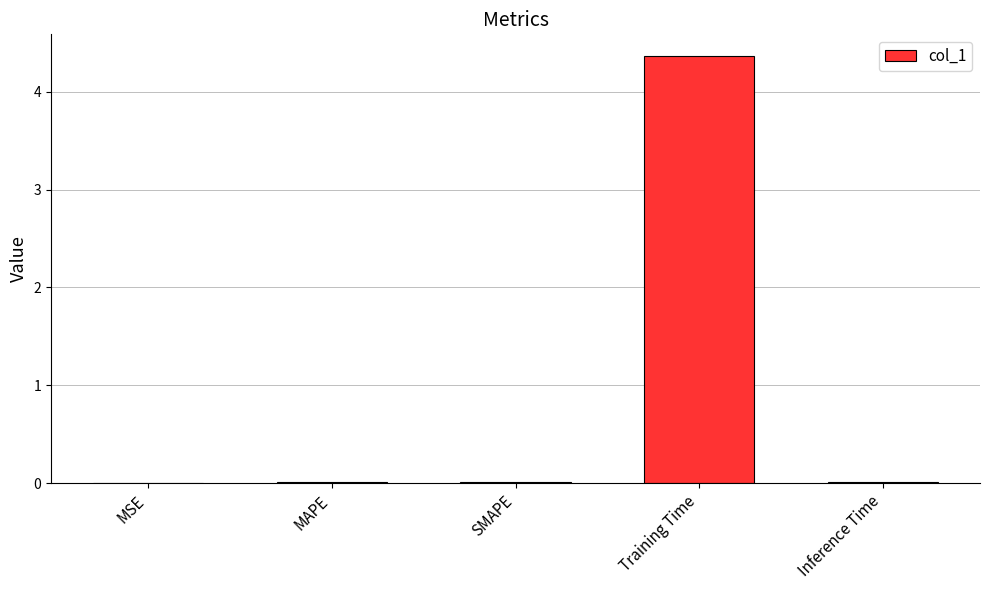

Is it true that the value at SMAPE is 0.0?

True